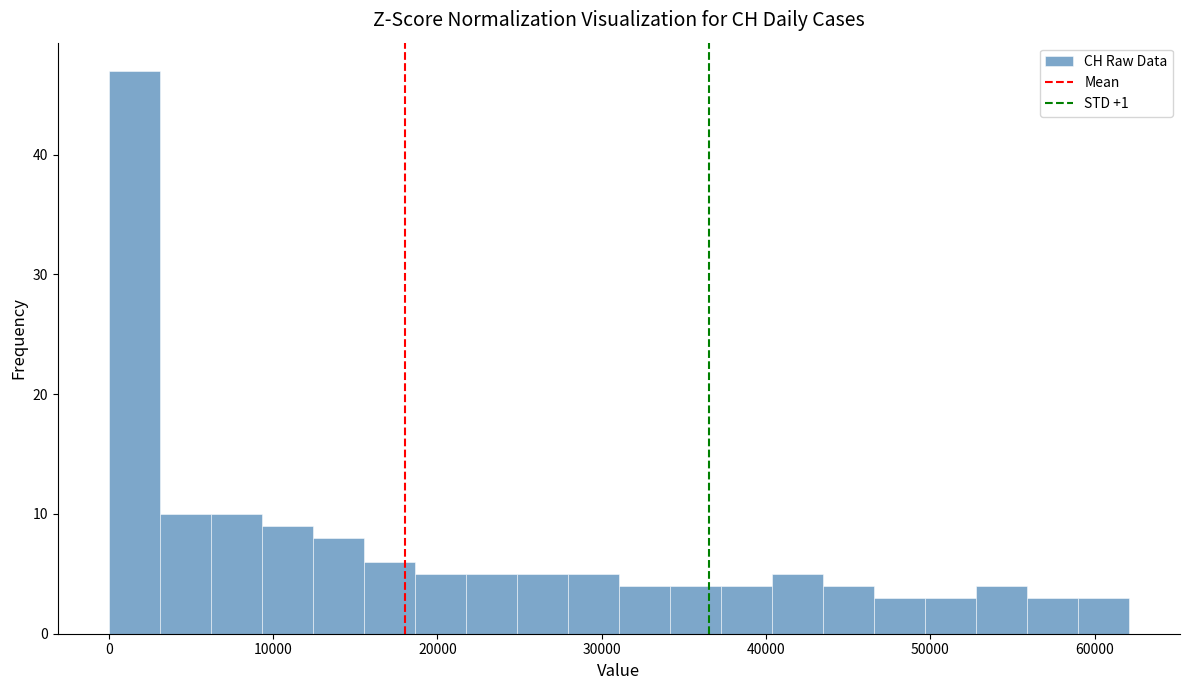

Around what value on the x-axis is the tallest bar? Give the approximate position of its centre, as read against the axis.

2000